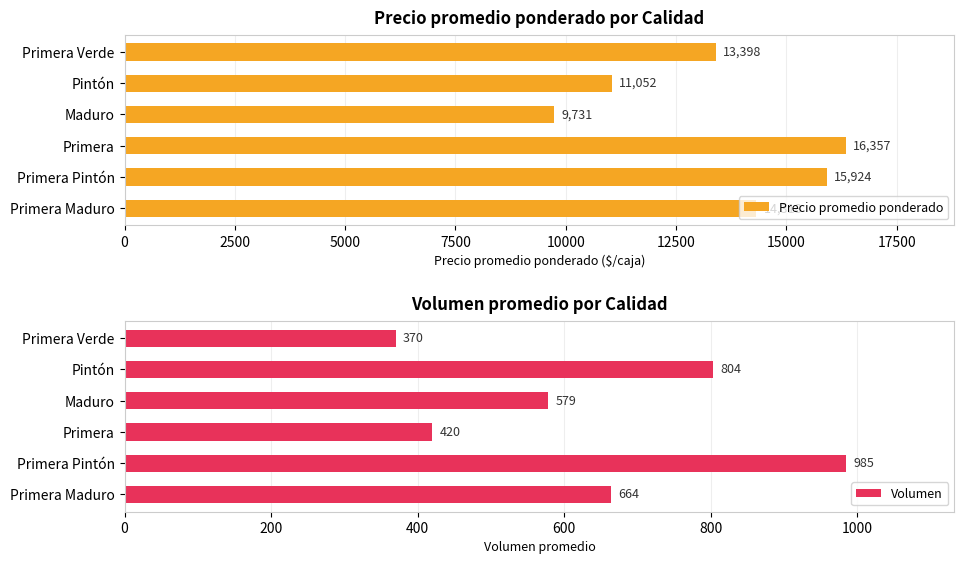

List the labels in order of Precio promedio ponderado value, smallest first.

Maduro, Pintón, Primera Verde, Primera Maduro, Primera Pintón, Primera